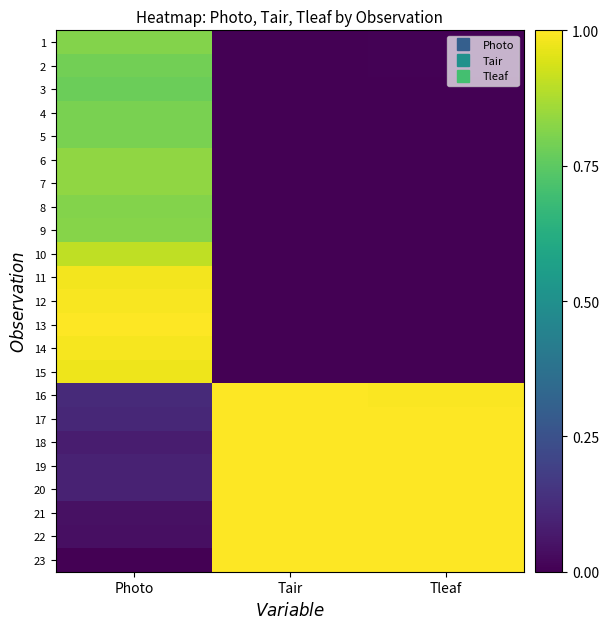

Reading left to right, list all the values displayed in this chart.

1: Photo=0.8	Tair=0.0	Tleaf=0.0
2: Photo=0.8	Tair=0.0	Tleaf=0.0
3: Photo=0.8	Tair=0.0	Tleaf=0.0
4: Photo=0.8	Tair=0.0	Tleaf=0.0
5: Photo=0.8	Tair=0.0	Tleaf=0.0
6: Photo=0.8	Tair=0.0	Tleaf=0.0
7: Photo=0.8	Tair=0.0	Tleaf=0.0
8: Photo=0.8	Tair=0.0	Tleaf=0.0
9: Photo=0.8	Tair=0.0	Tleaf=0.0
10: Photo=0.9	Tair=0.0	Tleaf=0.0
11: Photo=1.0	Tair=0.0	Tleaf=0.0
12: Photo=1.0	Tair=0.0	Tleaf=0.0
13: Photo=1.0	Tair=0.0	Tleaf=0.0
14: Photo=1.0	Tair=0.0	Tleaf=0.0
15: Photo=1.0	Tair=0.0	Tleaf=0.0
16: Photo=0.1	Tair=1.0	Tleaf=1.0
17: Photo=0.1	Tair=1.0	Tleaf=1.0
18: Photo=0.1	Tair=1.0	Tleaf=1.0
19: Photo=0.1	Tair=1.0	Tleaf=1.0
20: Photo=0.1	Tair=1.0	Tleaf=1.0
21: Photo=0.0	Tair=1.0	Tleaf=1.0
22: Photo=0.0	Tair=1.0	Tleaf=1.0
23: Photo=0.0	Tair=1.0	Tleaf=1.0